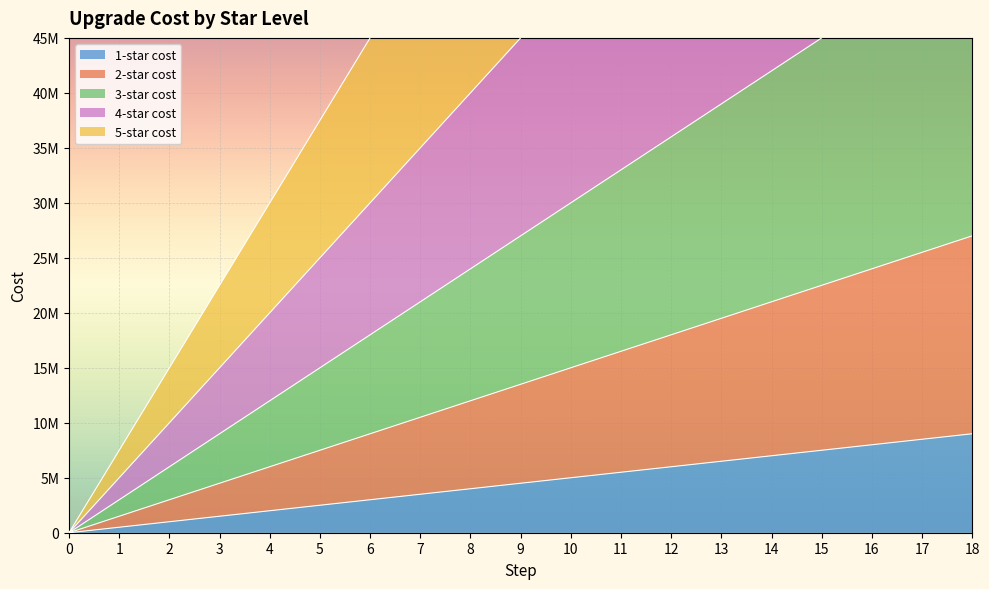

How many lines are shown in the chart?

5